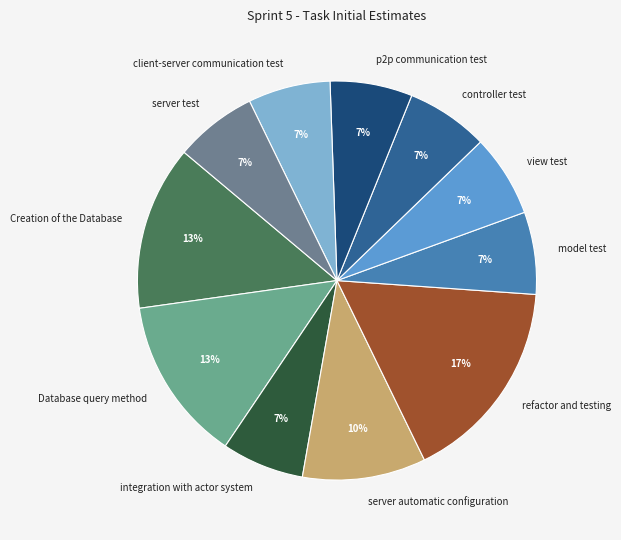

Which category has the biggest portion of the pie?

refactor and testing